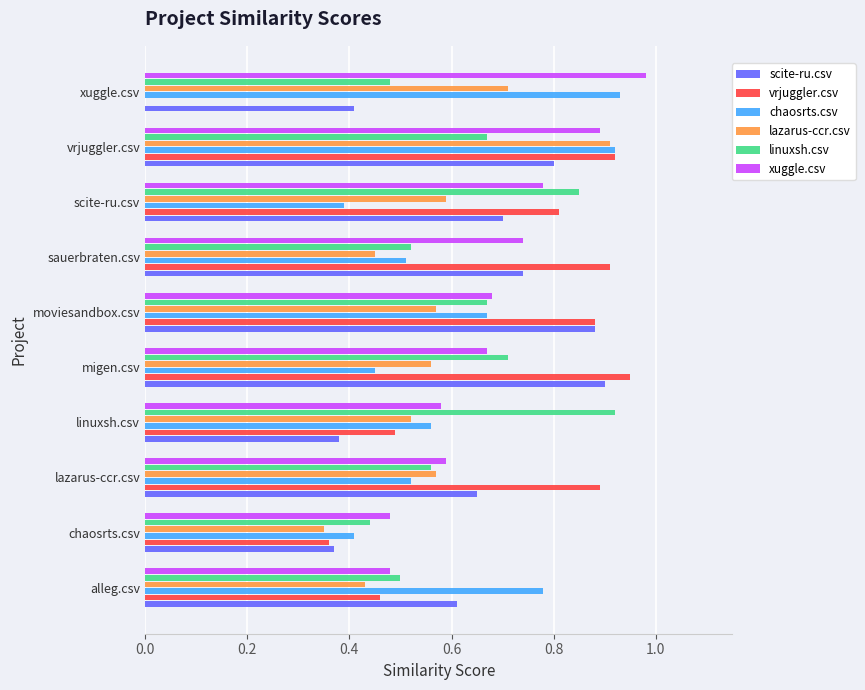

Between sauerbraten.csv and vrjuggler.csv, which series saw the biggest shift?

lazarus-ccr.csv